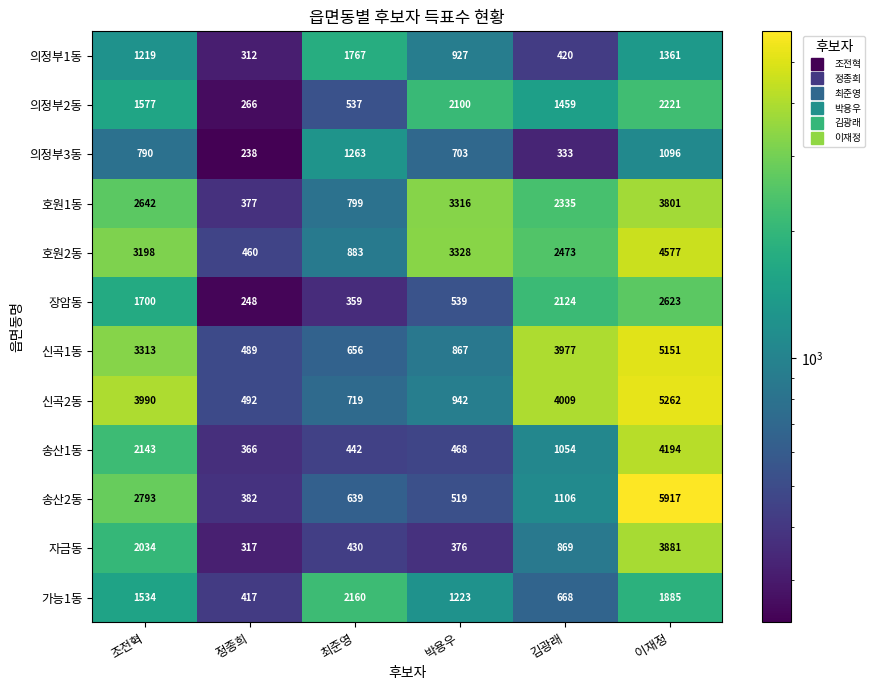

What is the sum of the 가능1동 values at 정종희 and 김광래?

1085